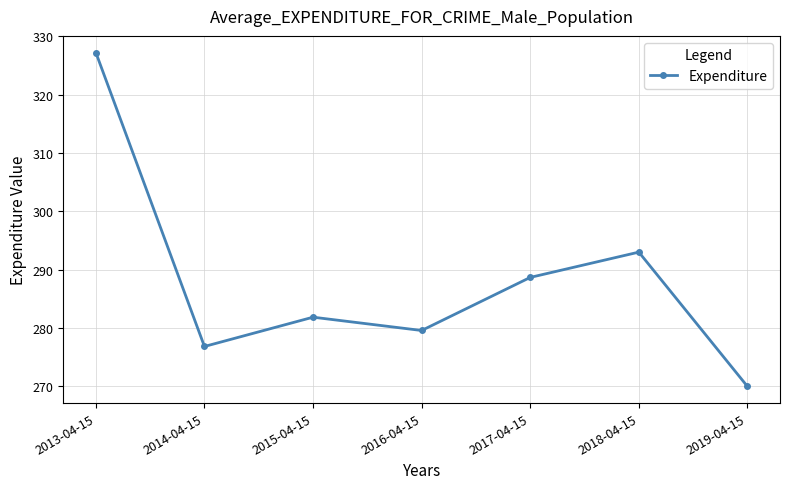

The chart shows a value of 109.0 at 2016-04-15. True or false?

False